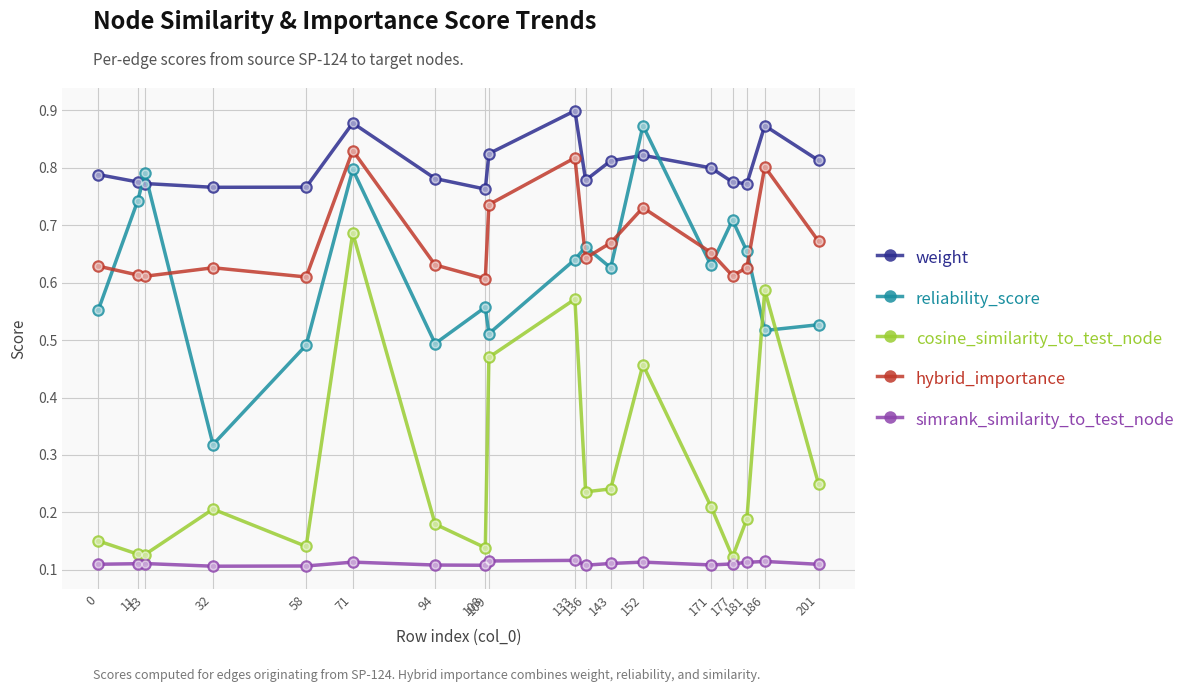

Which label corresponds to the largest value in the chart?

133